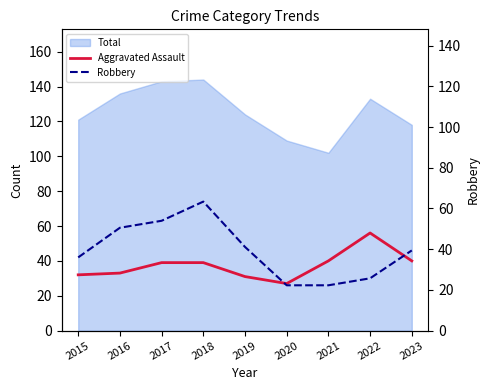

At how many categories does at least one series exceed 66?

1